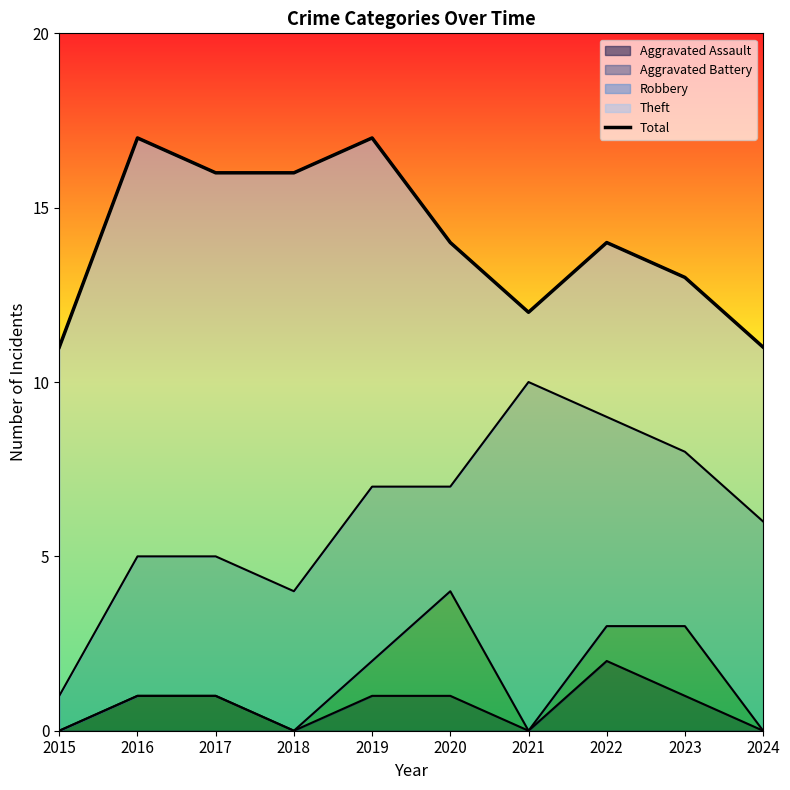

What is the sum of all values?

141